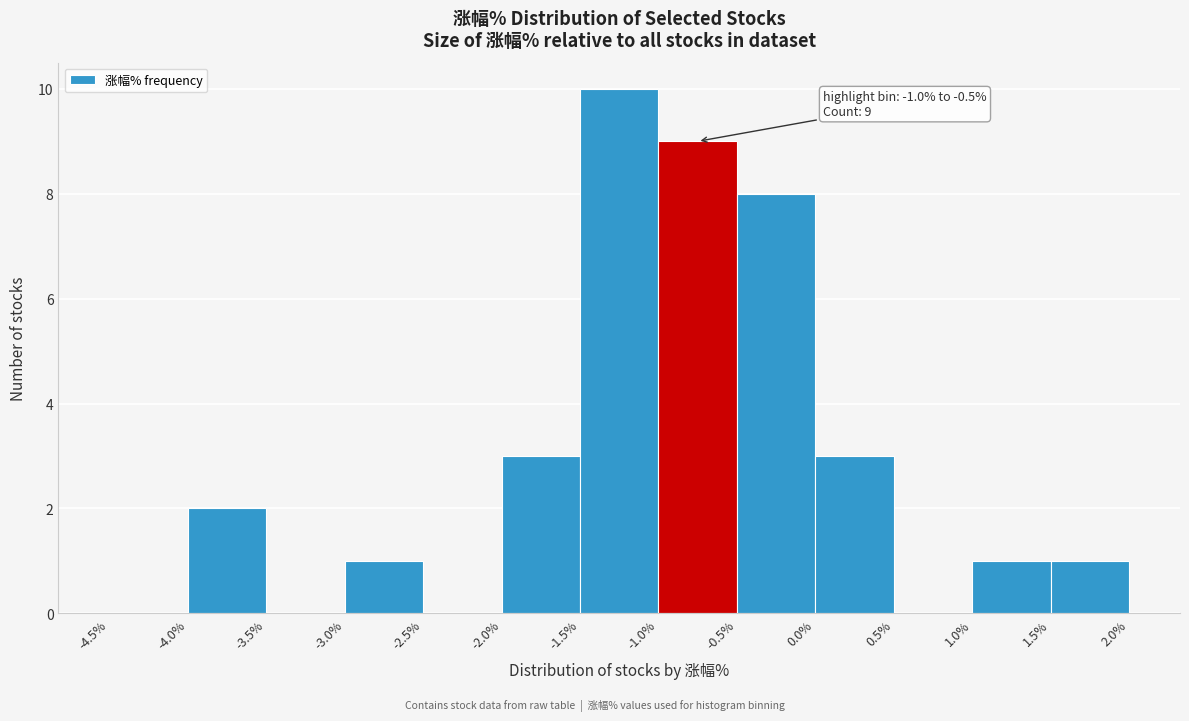

Over which range of the x-axis is the bar tallest?

-1.5% to -1.0%